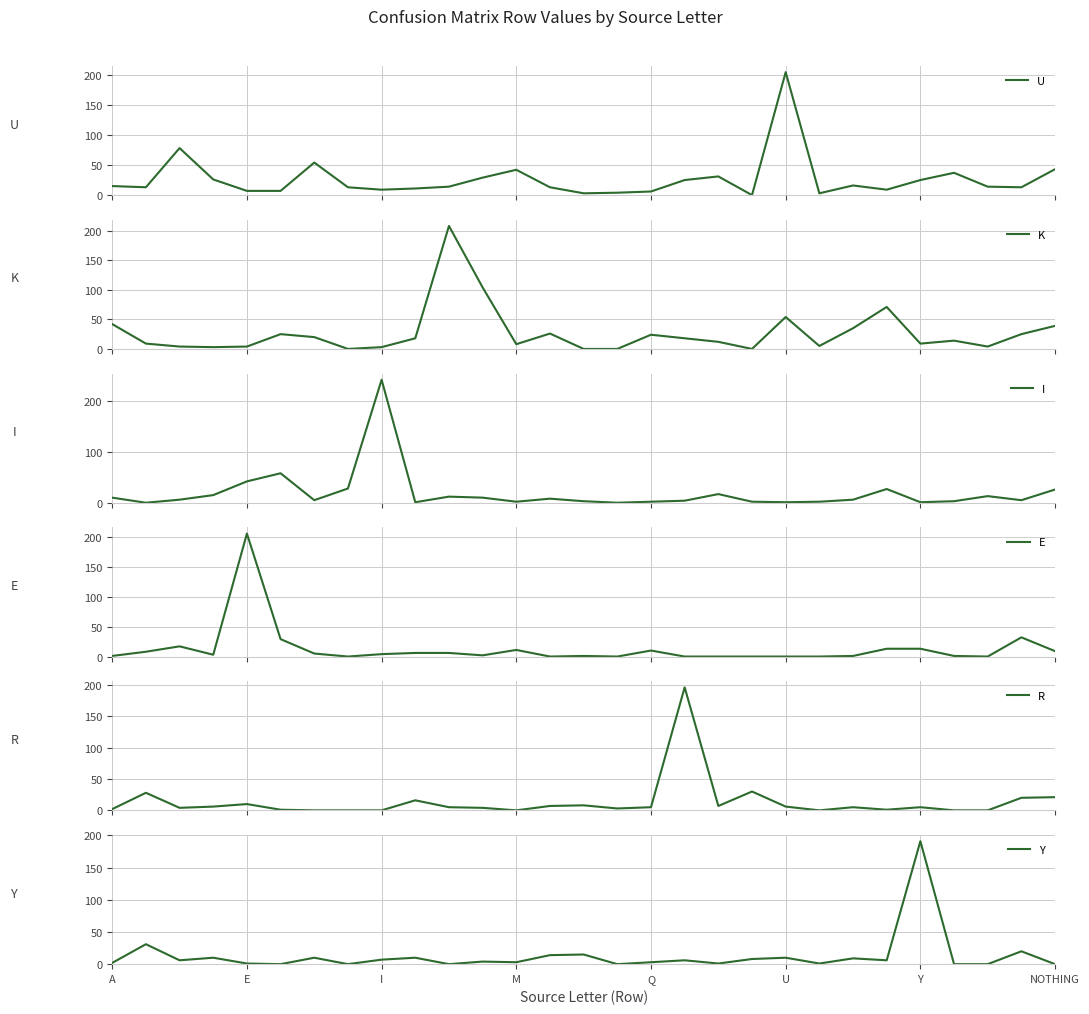

Is it true that Y equals 7 at I?

True